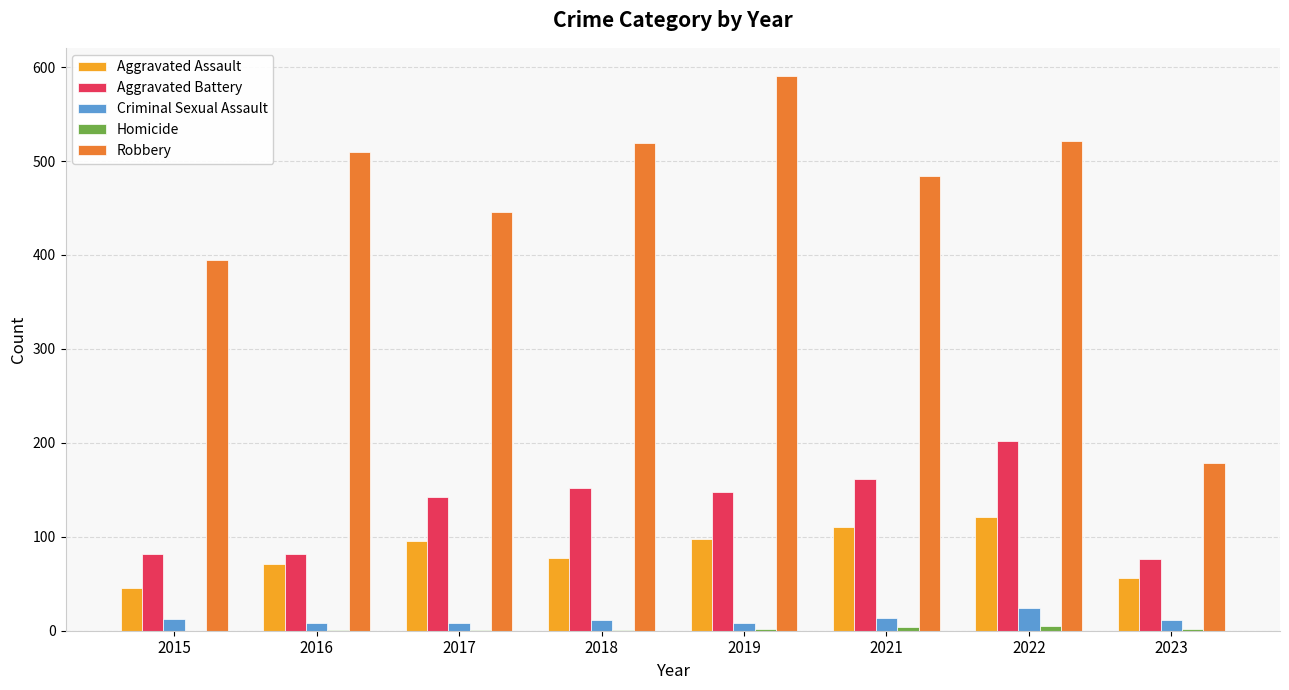

The value of Aggravated Assault at 2018 is 77. True or false?

True